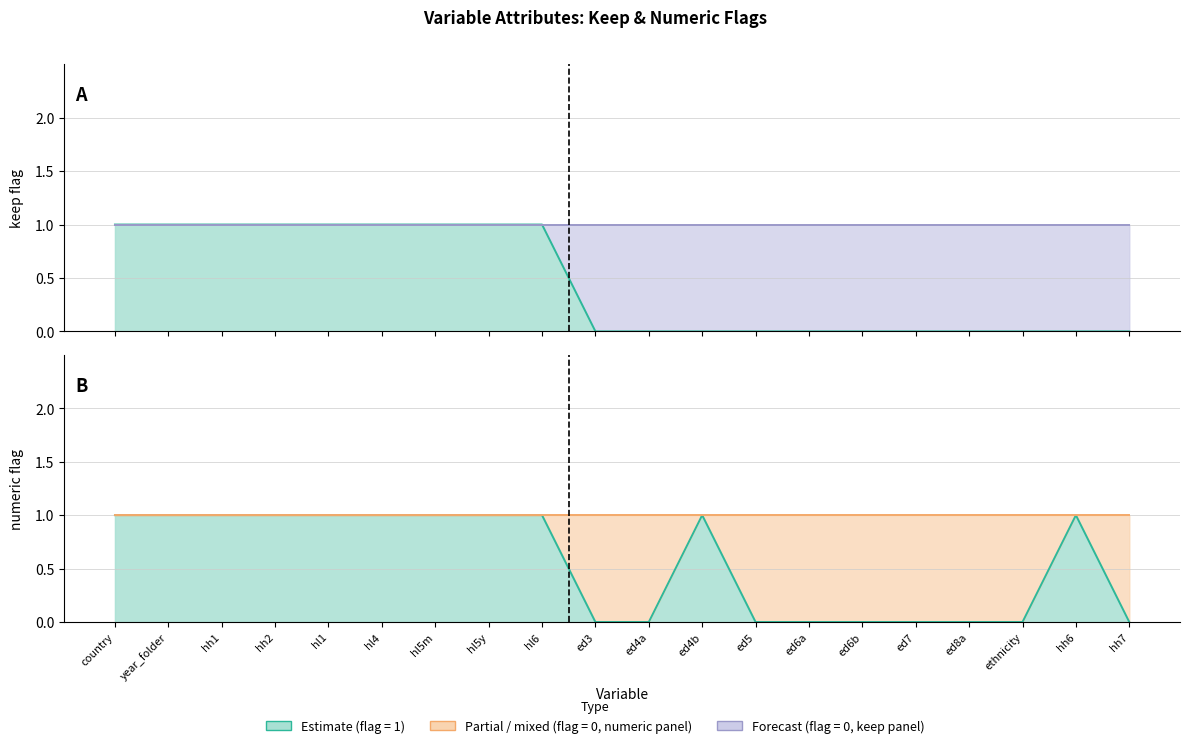

How many lines are shown in the chart?

2